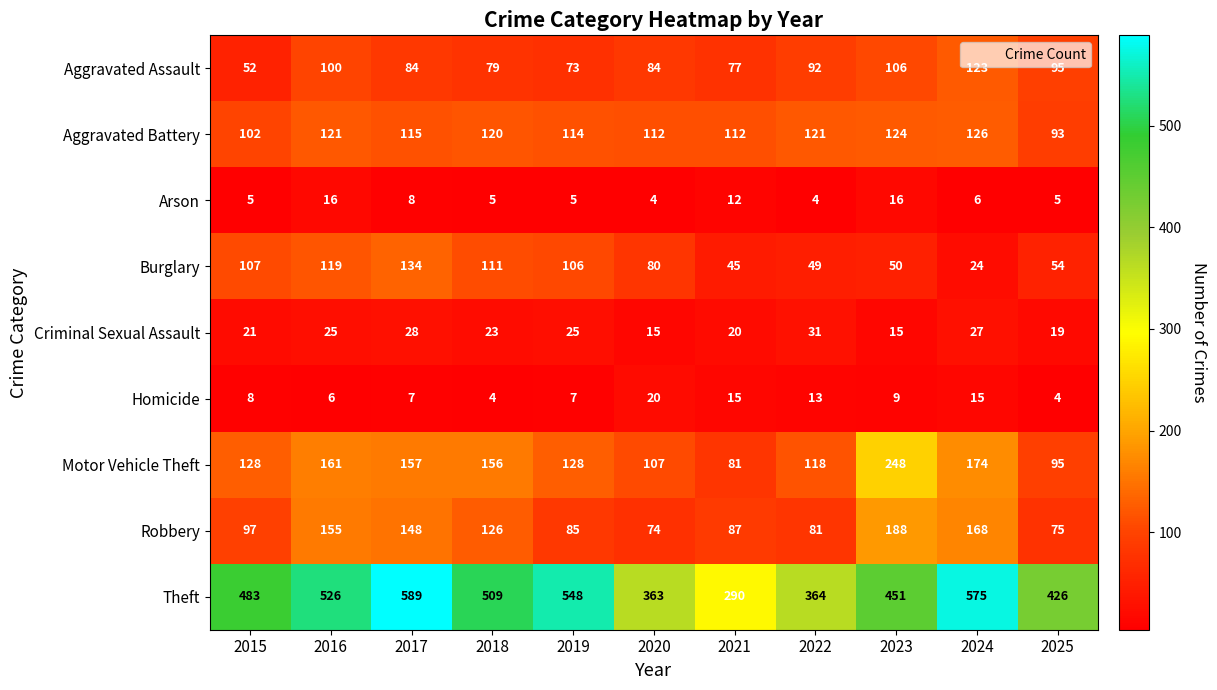

Is it true that Robbery equals 246 at 2017?

False